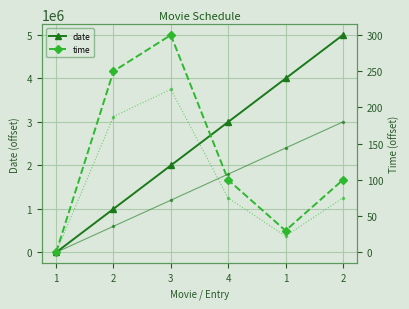

True or false: time and date cross at least once.

False